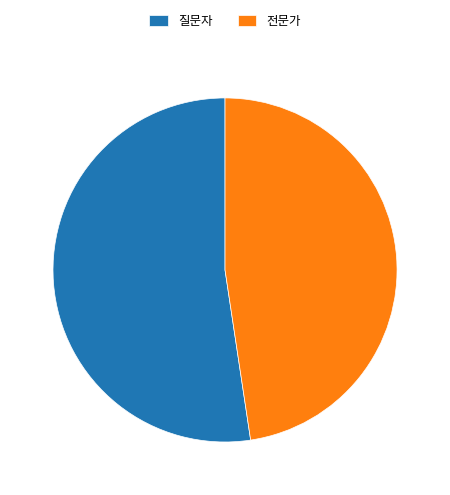

True or false: 전문가 accounts for 41% of the total.

False